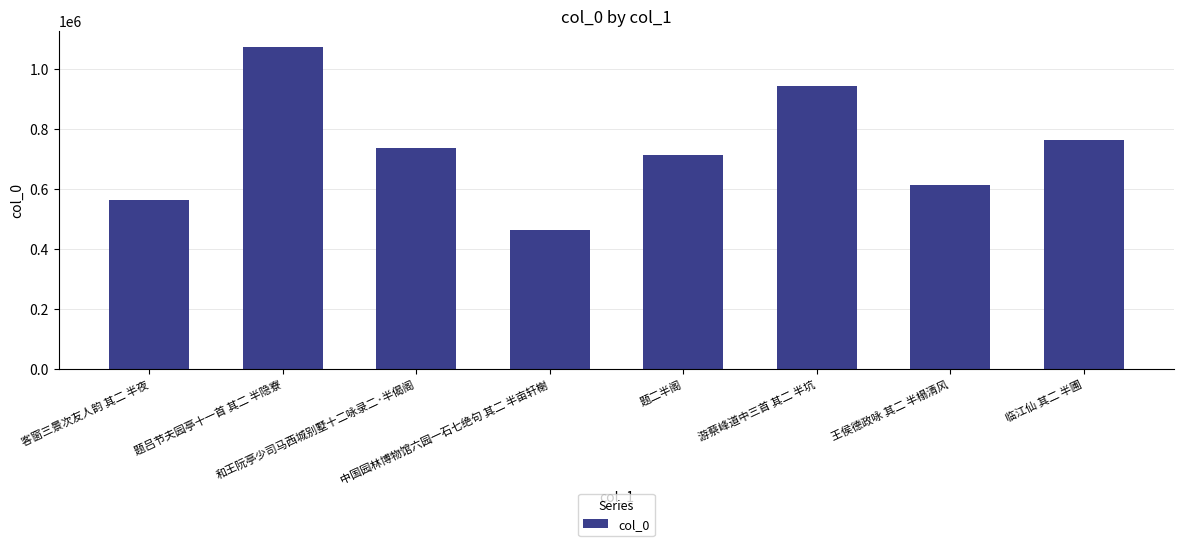

Which has a higher value, 客窗三景次友人韵 其二 半夜 or 和王阮亭少司马西城别墅十二咏录二·半偈阁?

和王阮亭少司马西城别墅十二咏录二·半偈阁